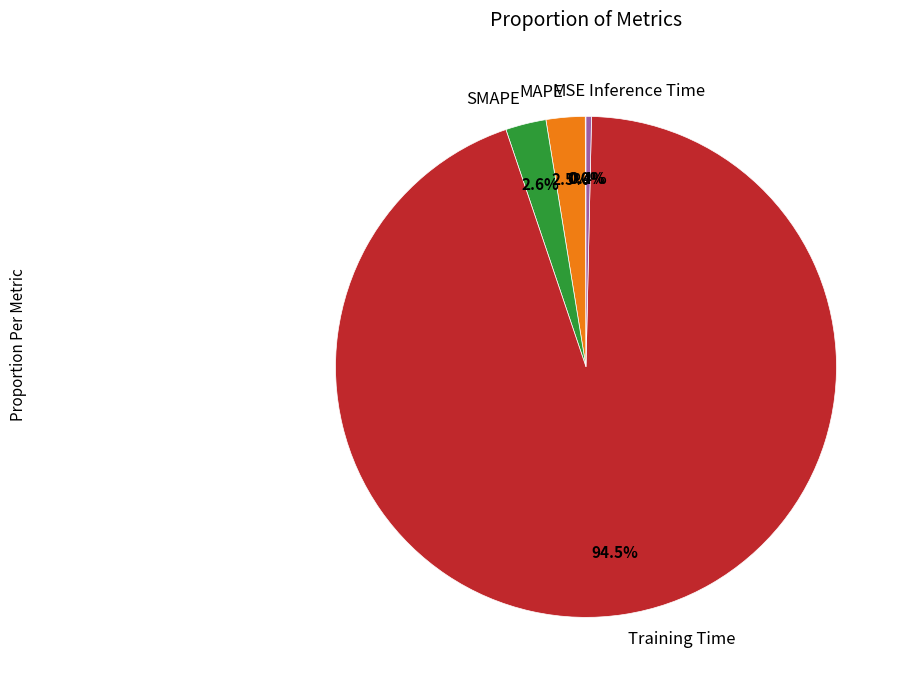

Which category accounts for the majority?

Training Time